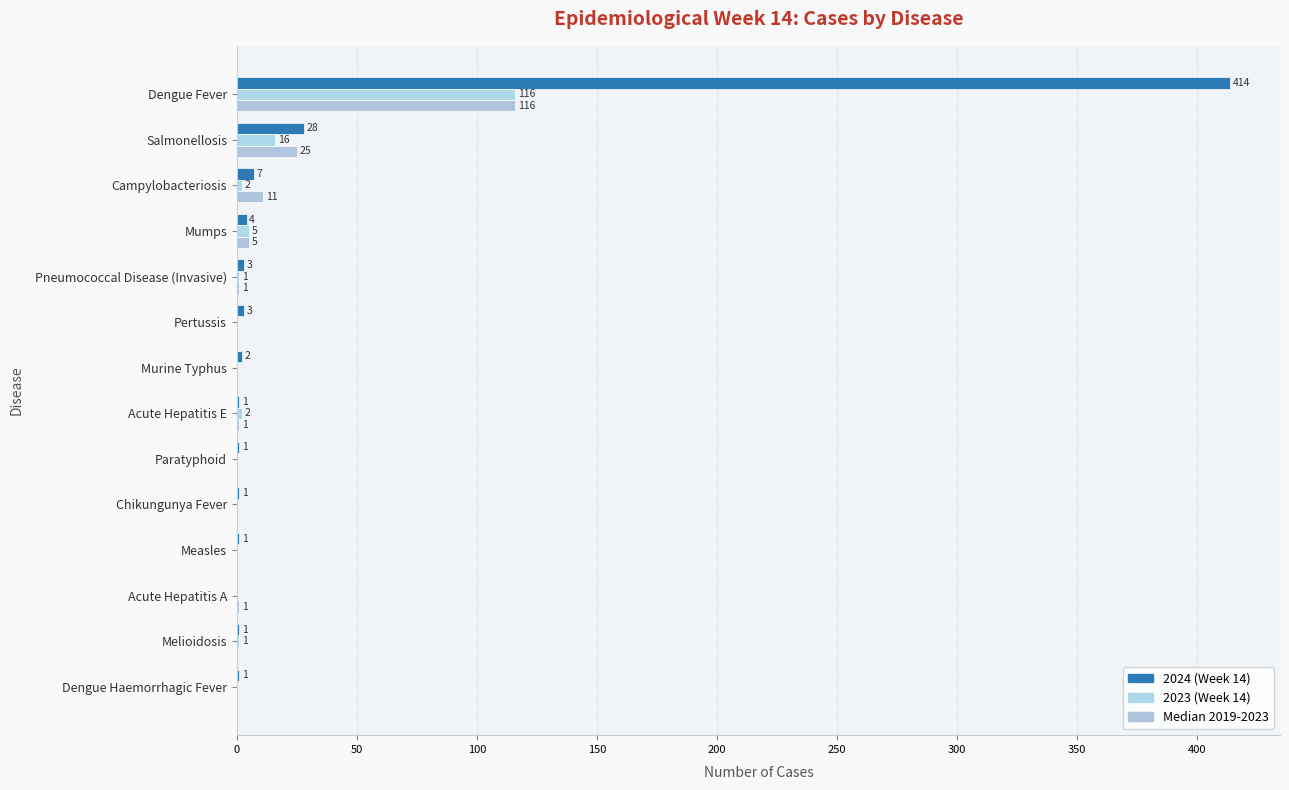

How many values in 2024 (Week 14) are above zero?

13